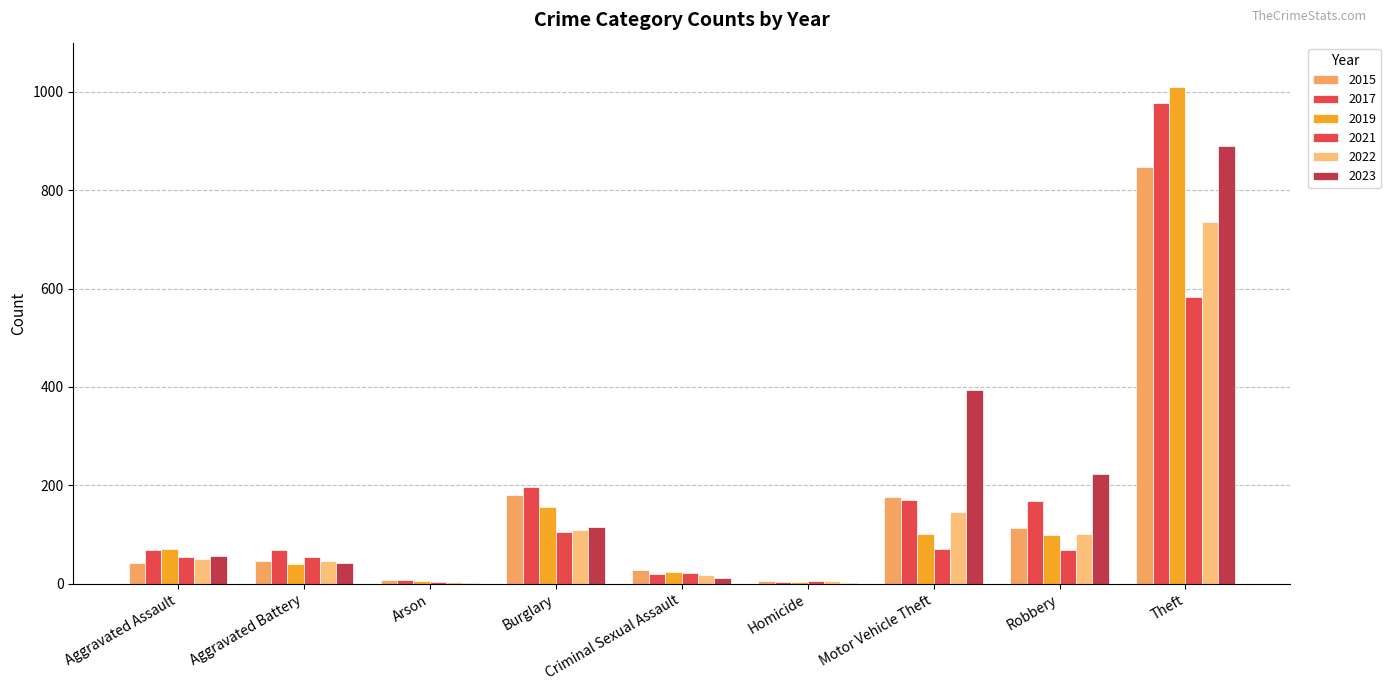

What is the difference between the highest and lowest values at Aggravated Assault?

29